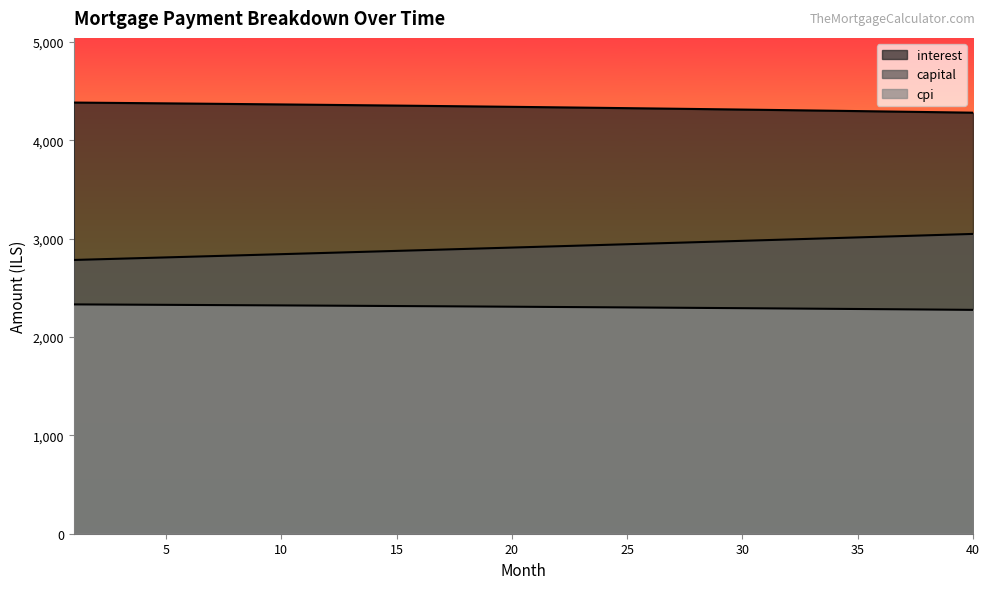

The cpi series shows 2282.1 at 37. True or false?

True